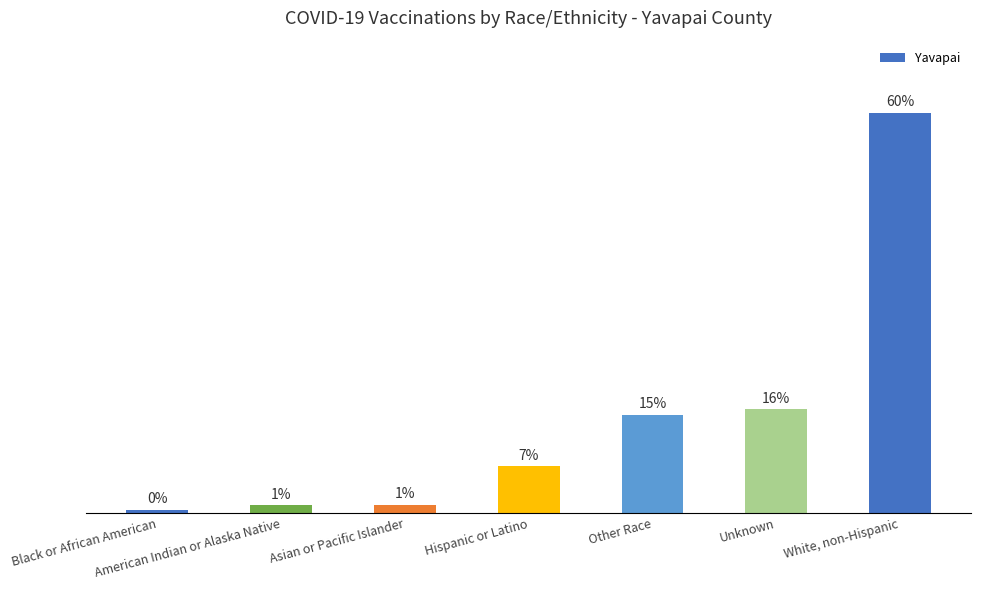

The chart shows a value of 71642 at White, non-Hispanic. True or false?

True